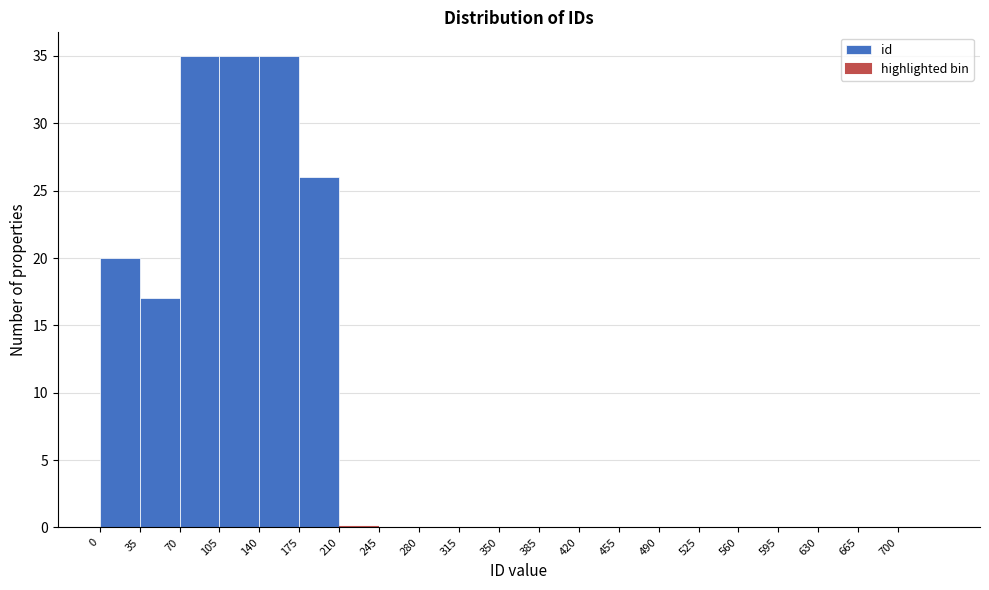

How tall is the bar that spans 0 to 35 on the x-axis? The values are not printed on the chart, so give them approximately, as read against the axis.

20